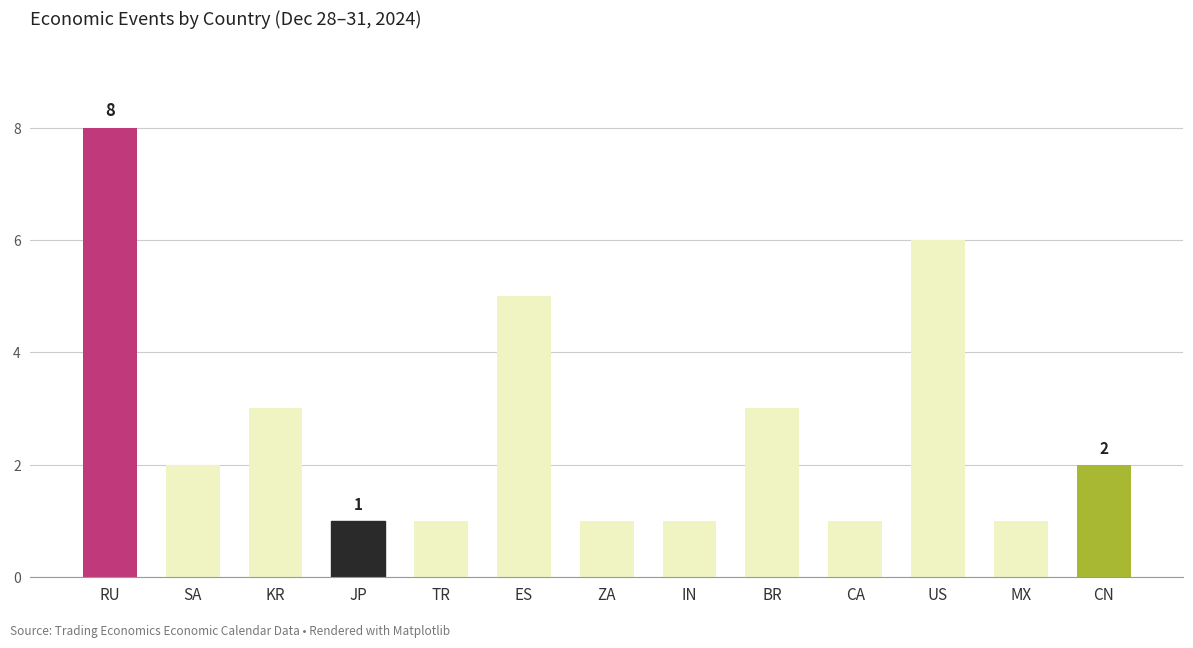

What is the greatest value displayed?

8